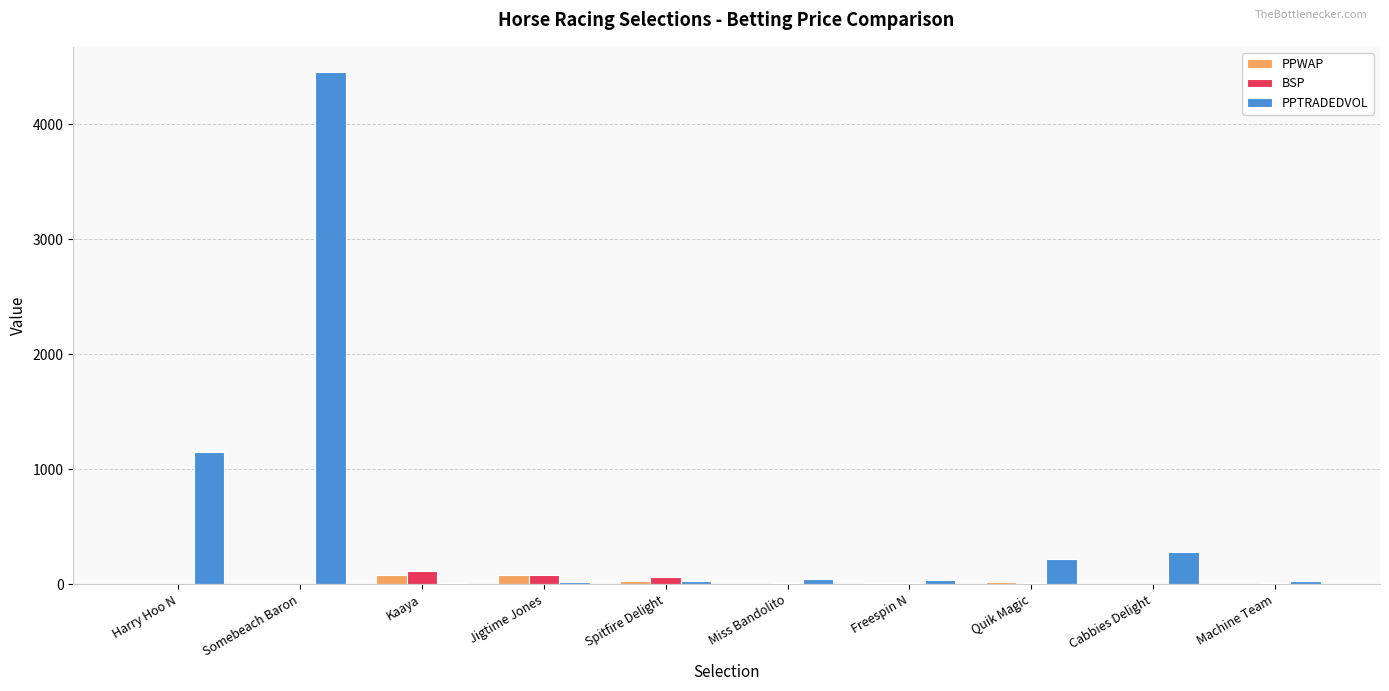

What is the sum of the BSP values at Spitfire Delight and Freespin N?

77.0